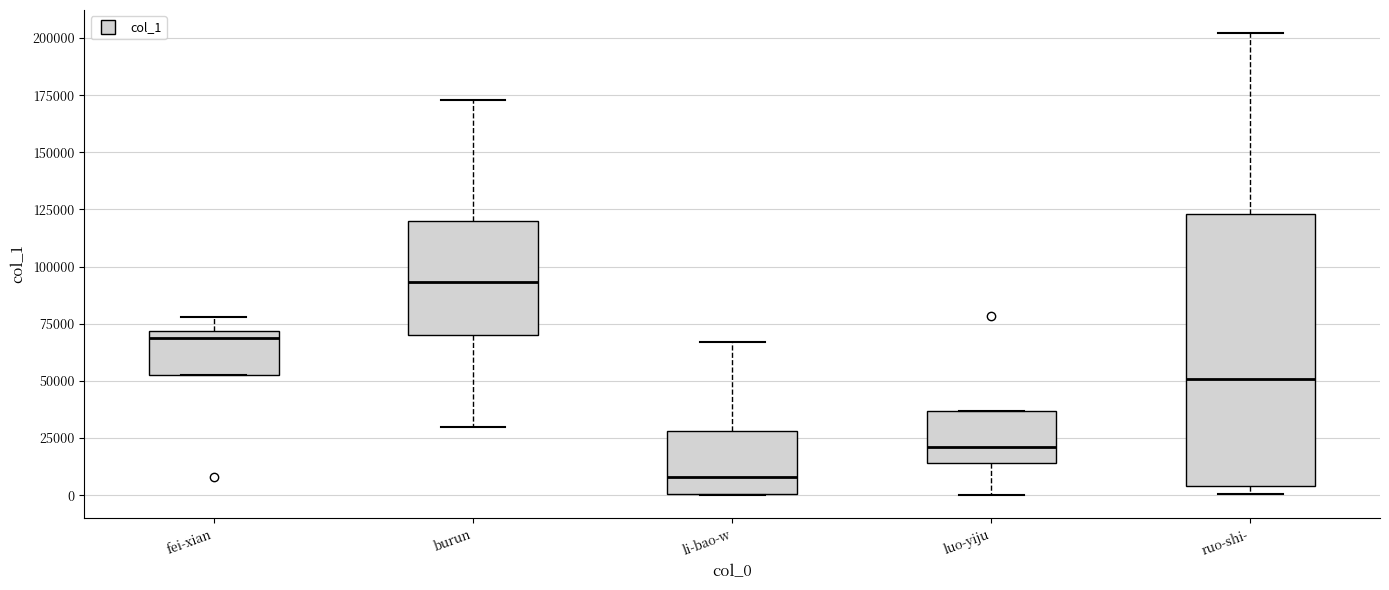

Where does the median line of the box for ruo-shi- sit on the y-axis? The values are not printed on the chart, so give them approximately, as read against the axis.

50000